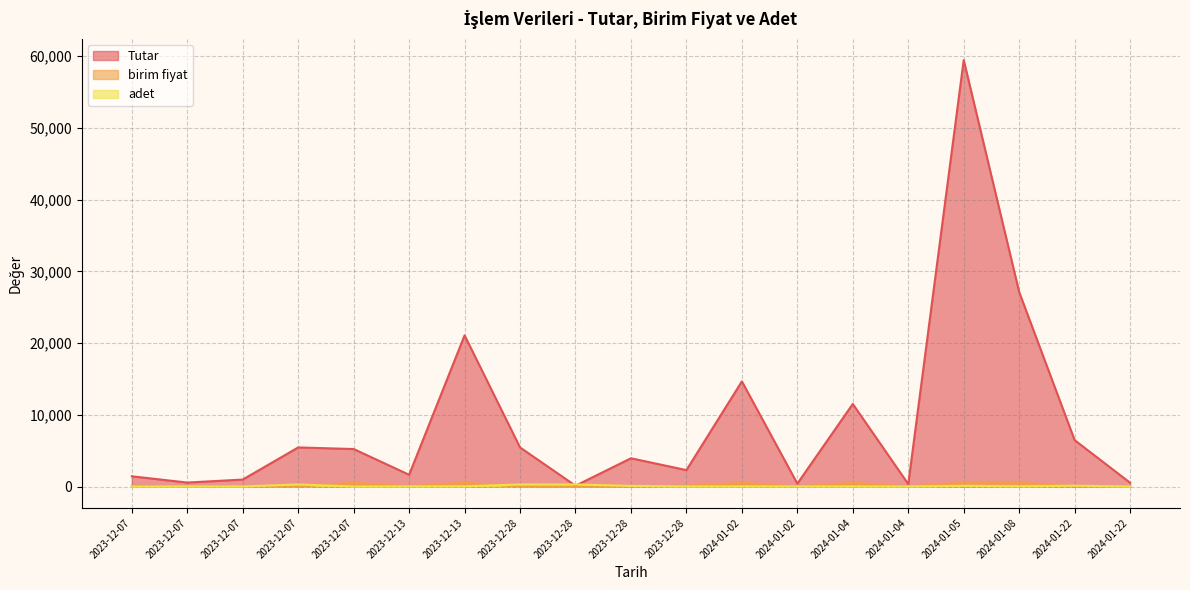

Where does the birim fiyat series first go above 51?

2023-12-07